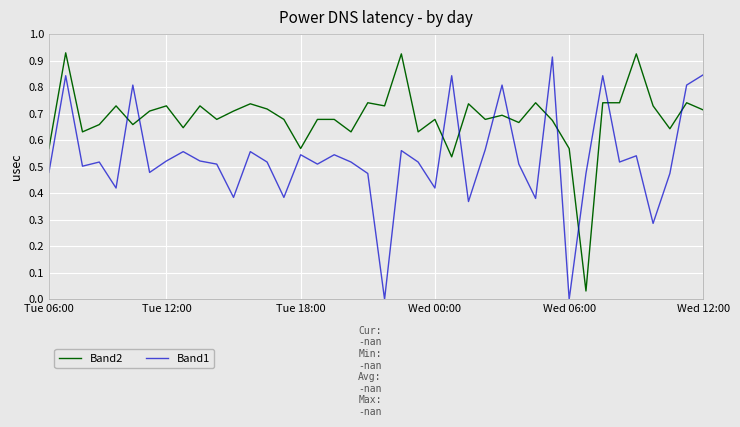

Which series has the largest total across all categories?

Band2